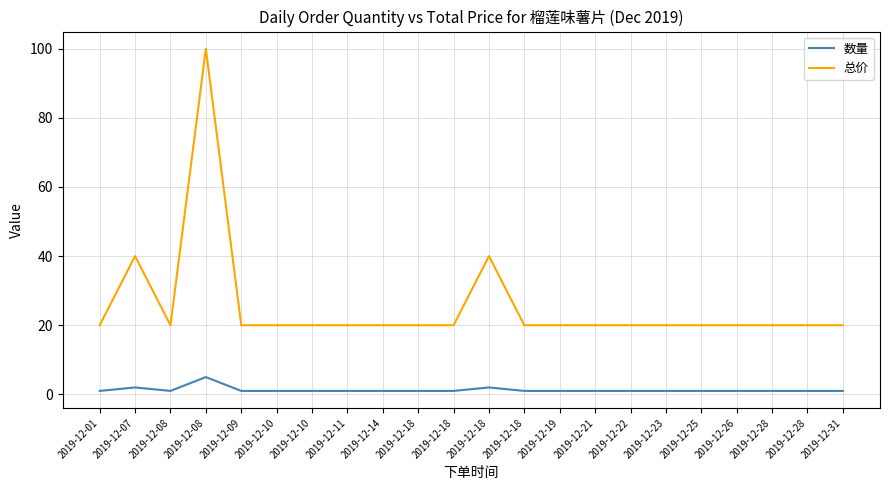

How many lines are shown in the chart?

2